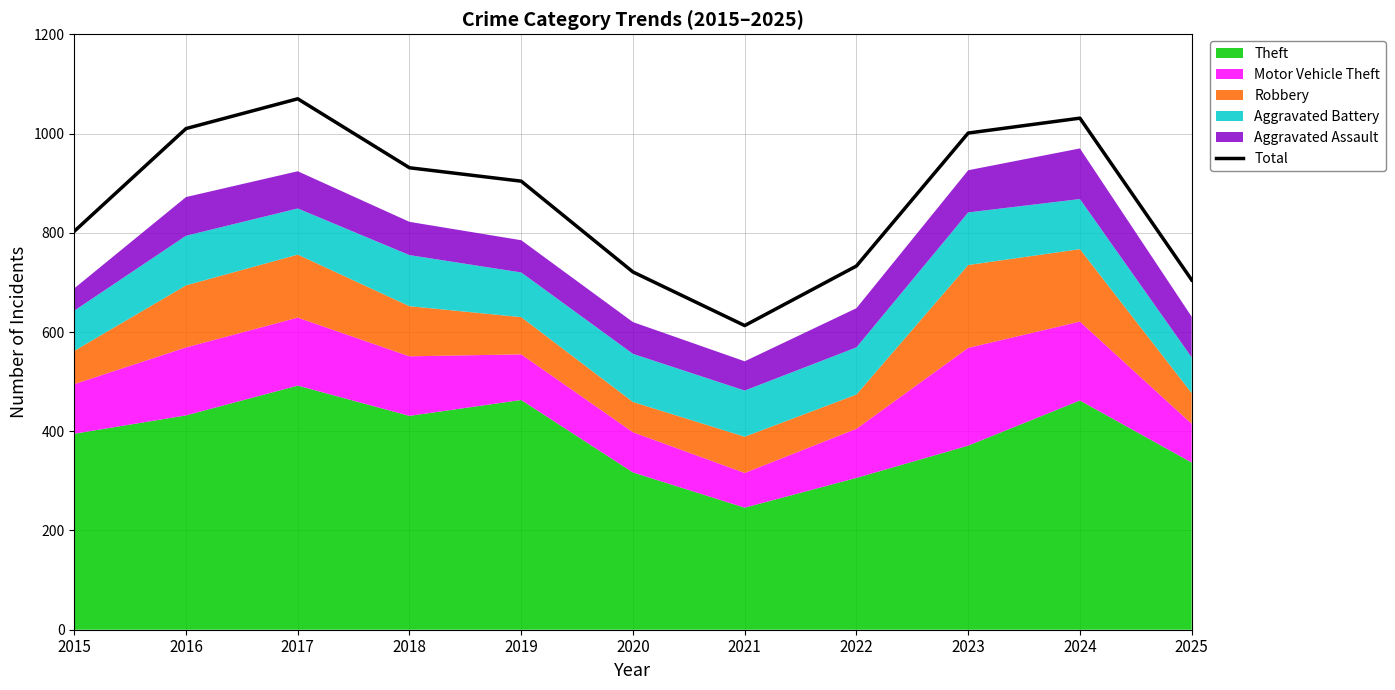

Where is Total nearest to the value 841?

2015